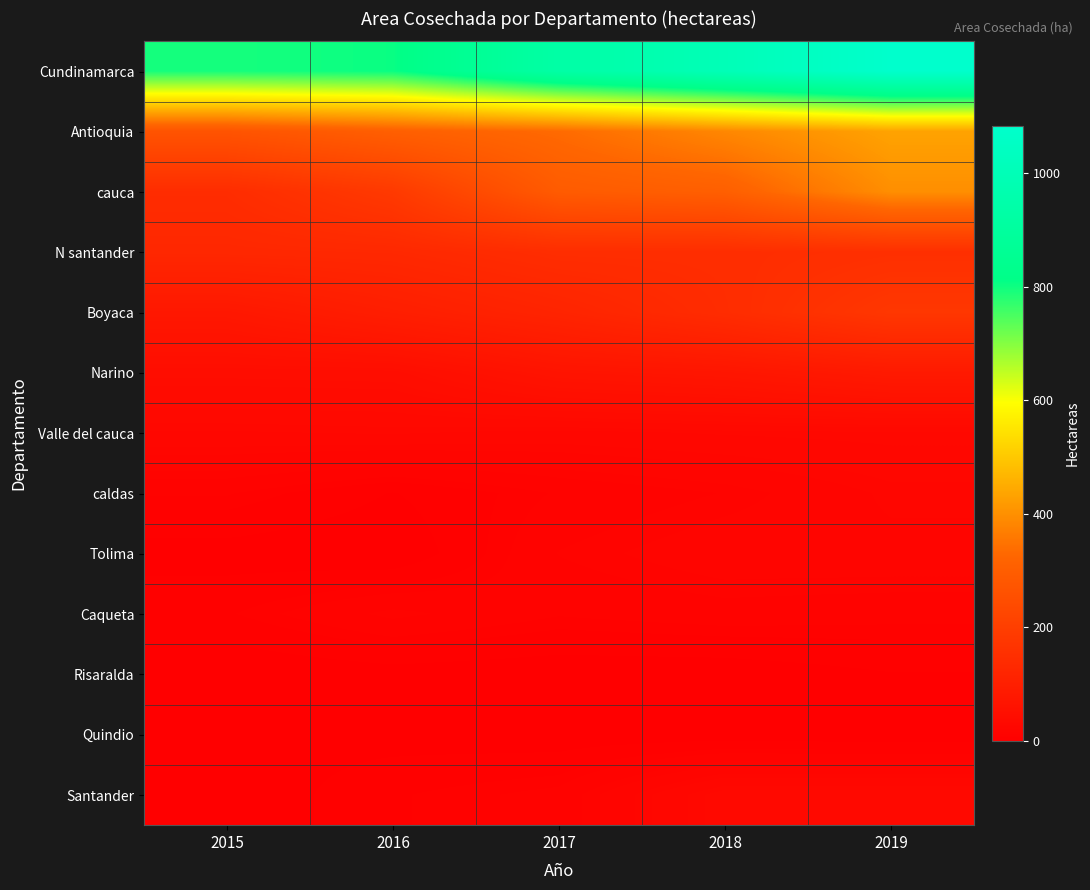

How many series are shown in this chart?

13